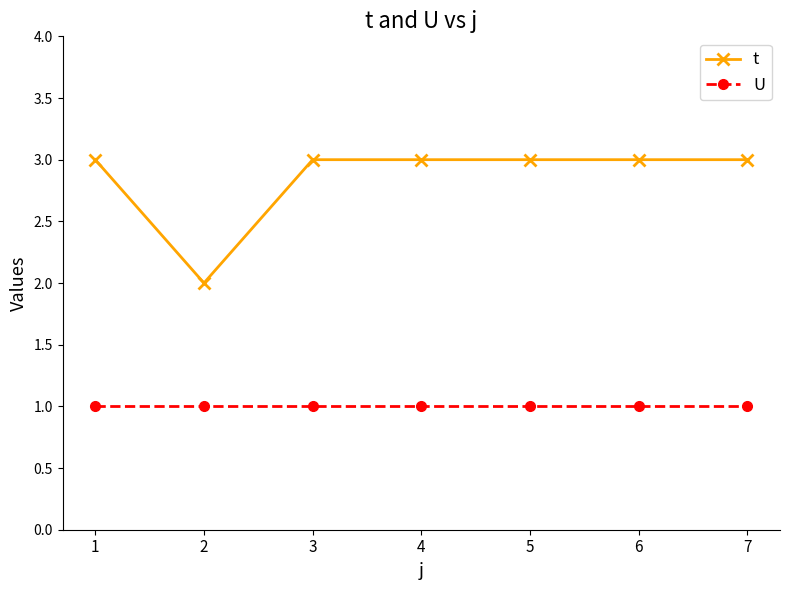

What is the value of the t point at the 7th from the left?

3